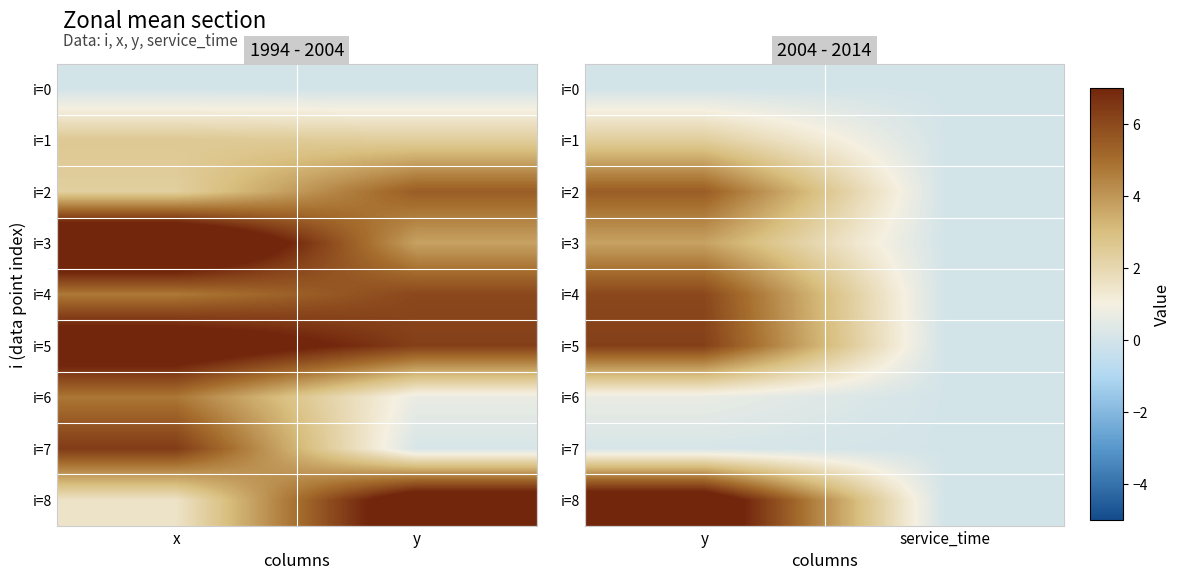

Which category has the lowest value in the i=3 series?

service_time